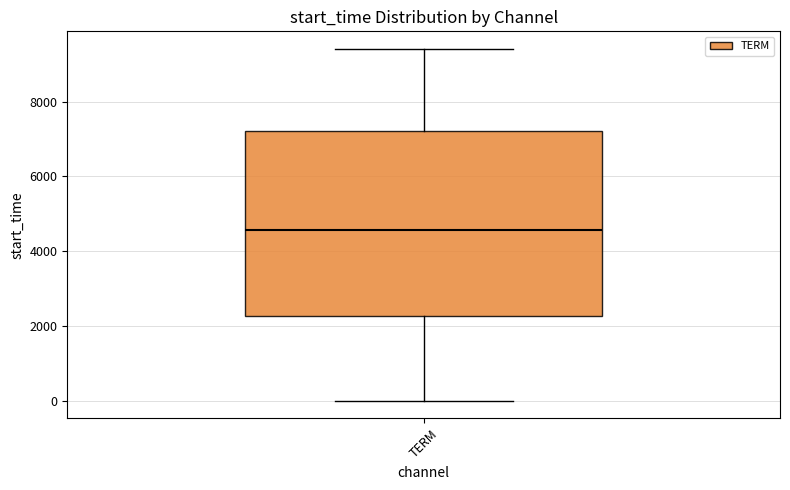

Read this box plot against the y-axis: the position of the median line, the range covered by the box, and the ends of both whiskers. The values are not printed on the chart, so give them approximately, as read against the axis.

median 4600, box 2200 to 7200, whiskers 0 to 9400